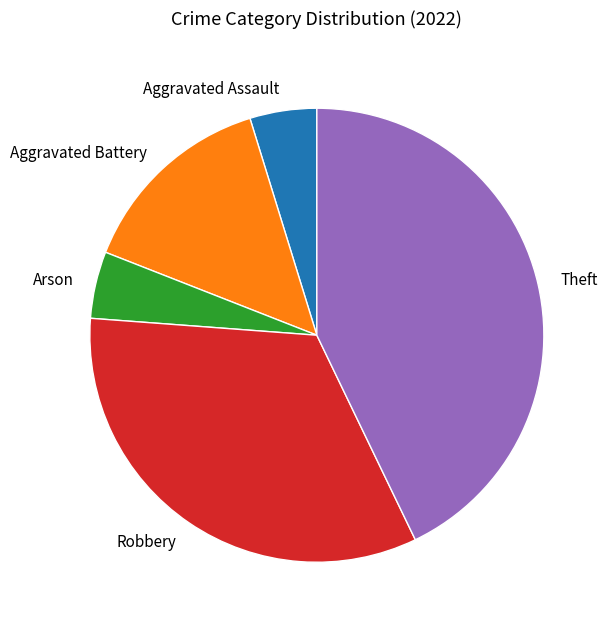

The Arson slice represents 5% of the pie. True or false?

True